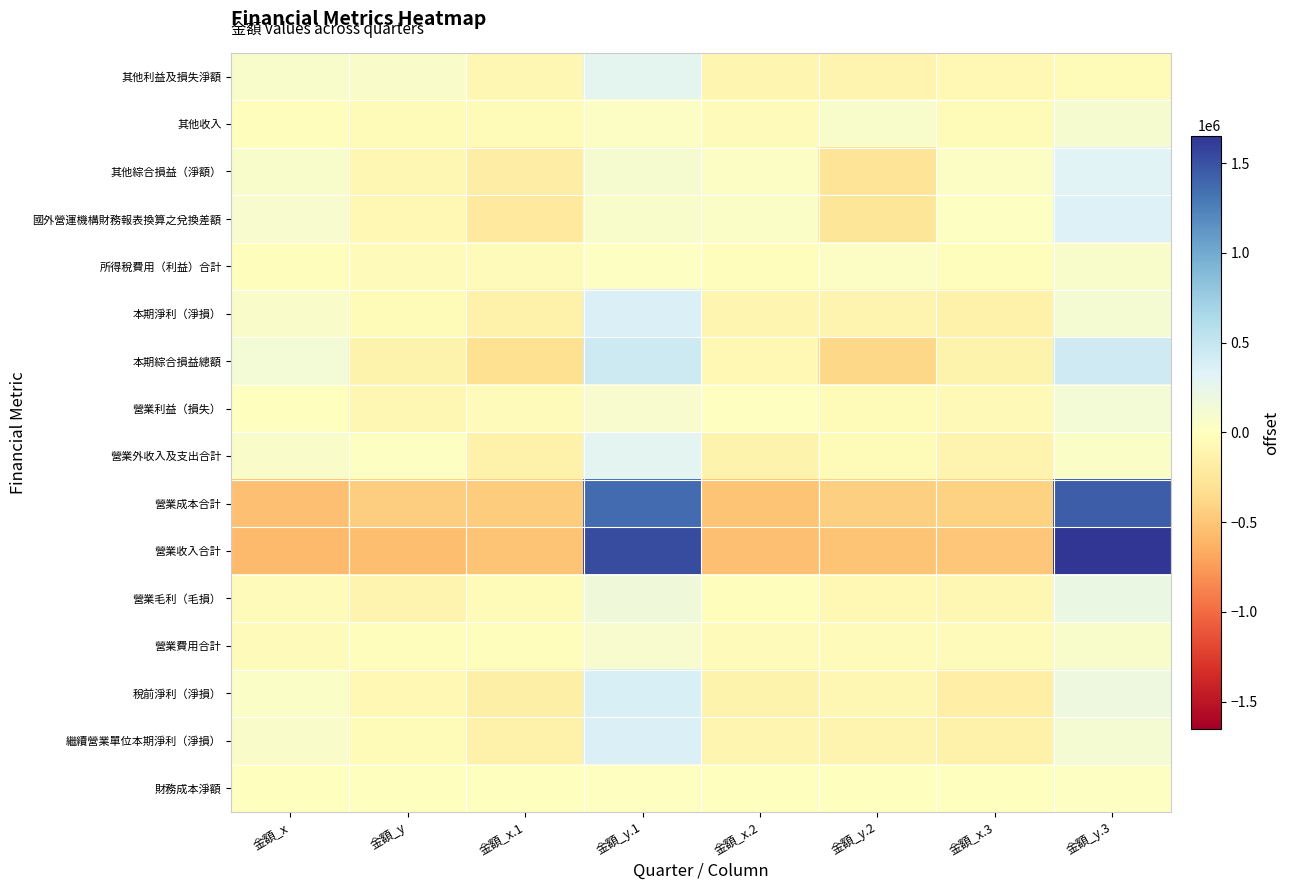

At which category is the sum across all series the highest?

金額_y.1